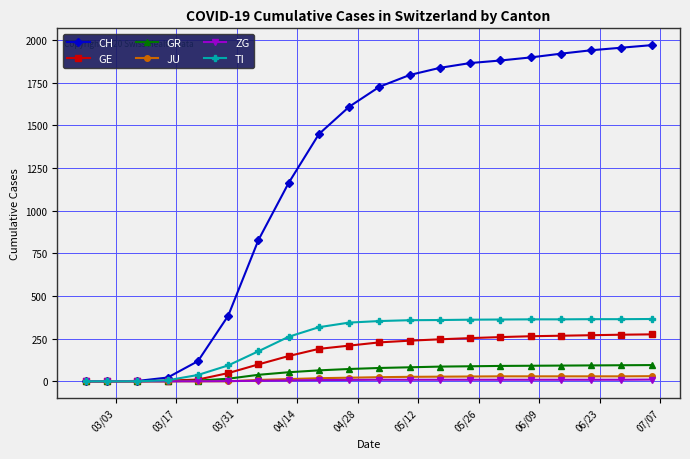

What is the greatest value displayed?

1970